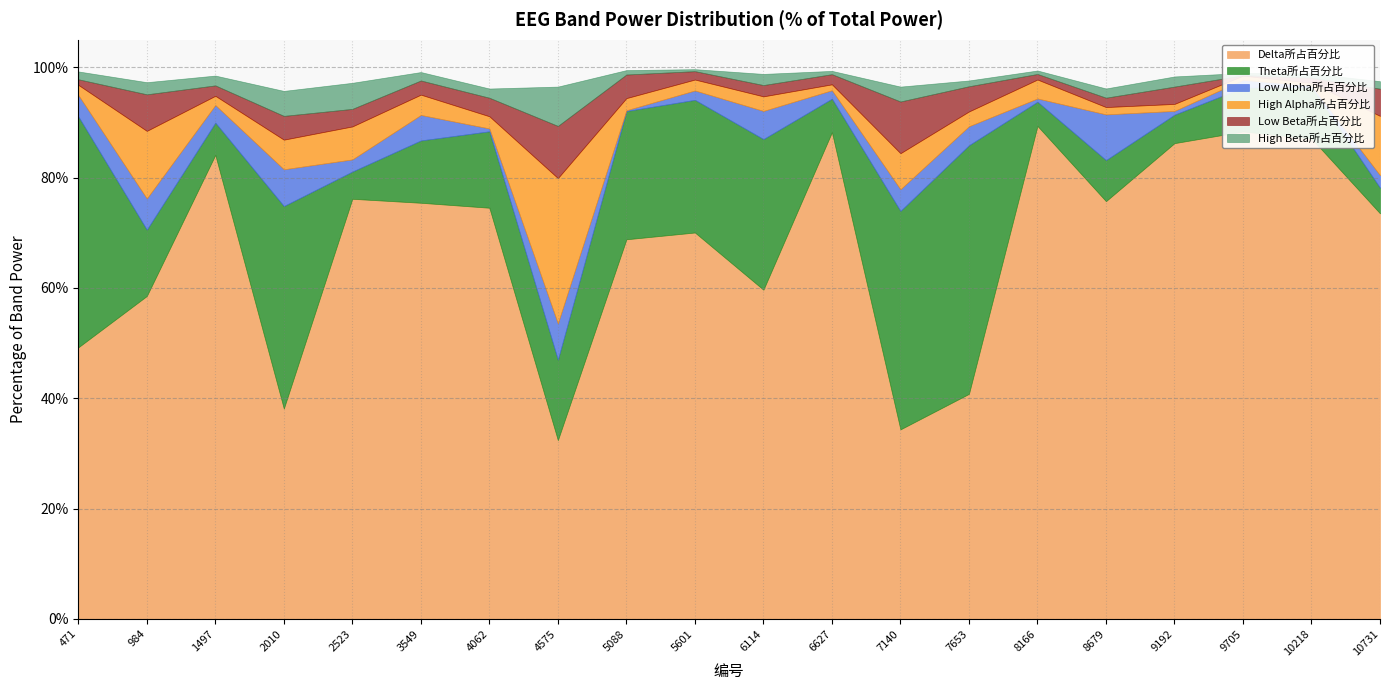

What are all the series names shown in the legend?

Delta所占百分比, Theta所占百分比, Low Alpha所占百分比, High Alpha所占百分比, Low Beta所占百分比, High Beta所占百分比